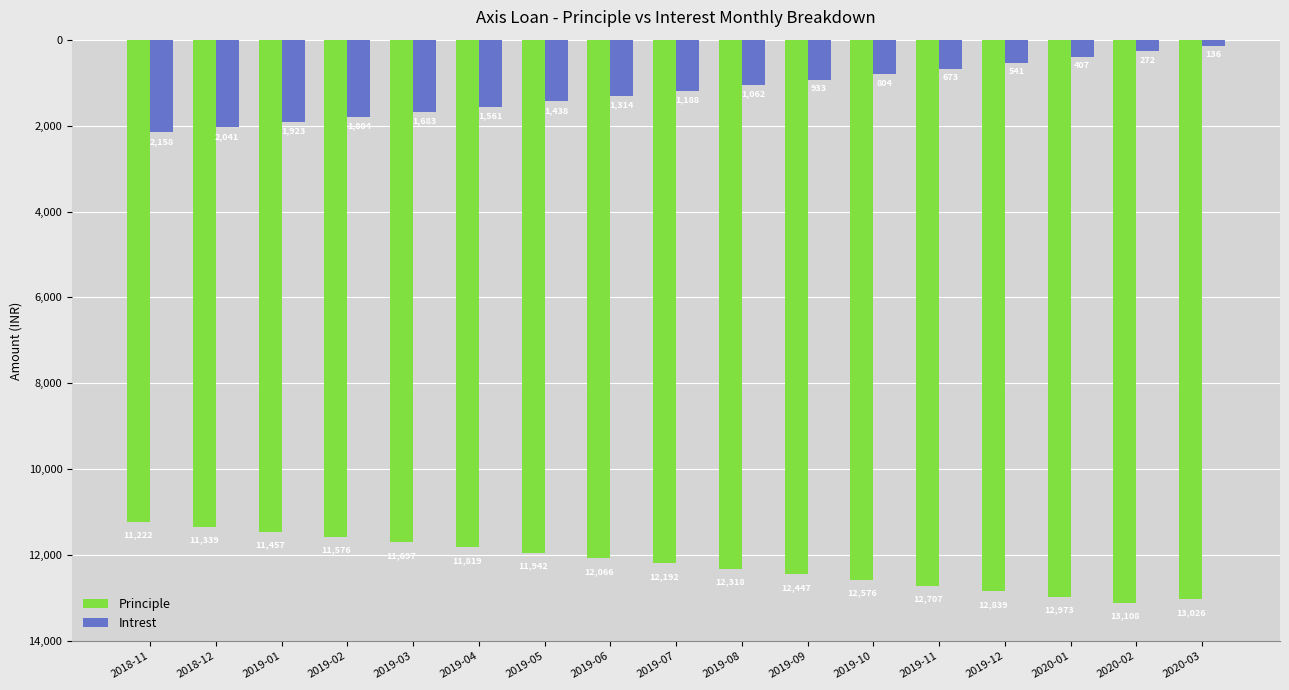

The value of Intrest at 2018-11 is -3846. True or false?

False